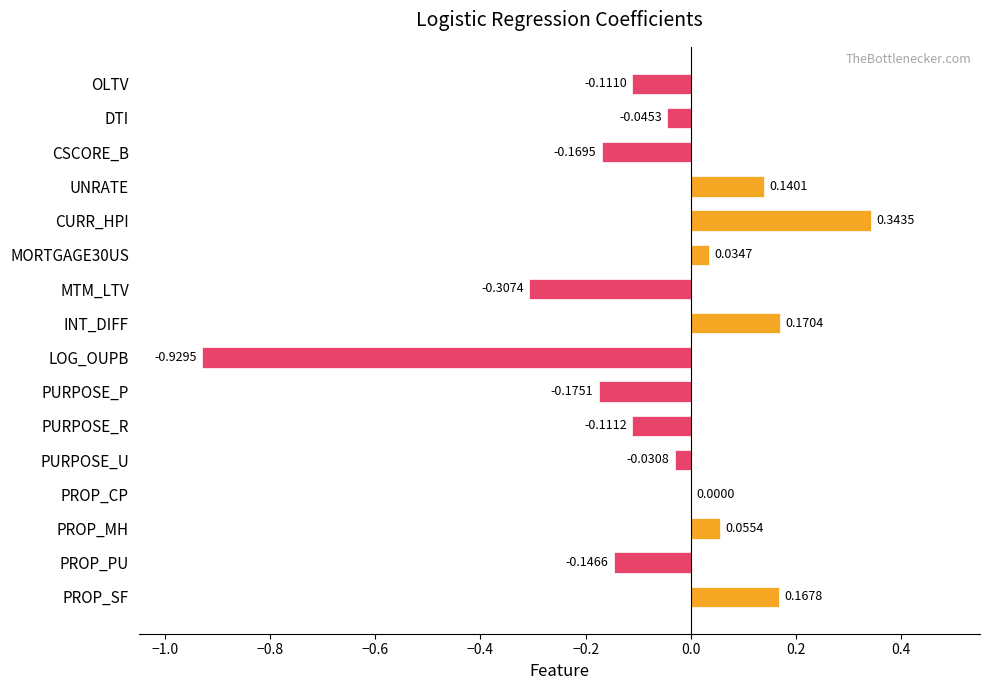

Which category has the highest value across all series?

CURR_HPI